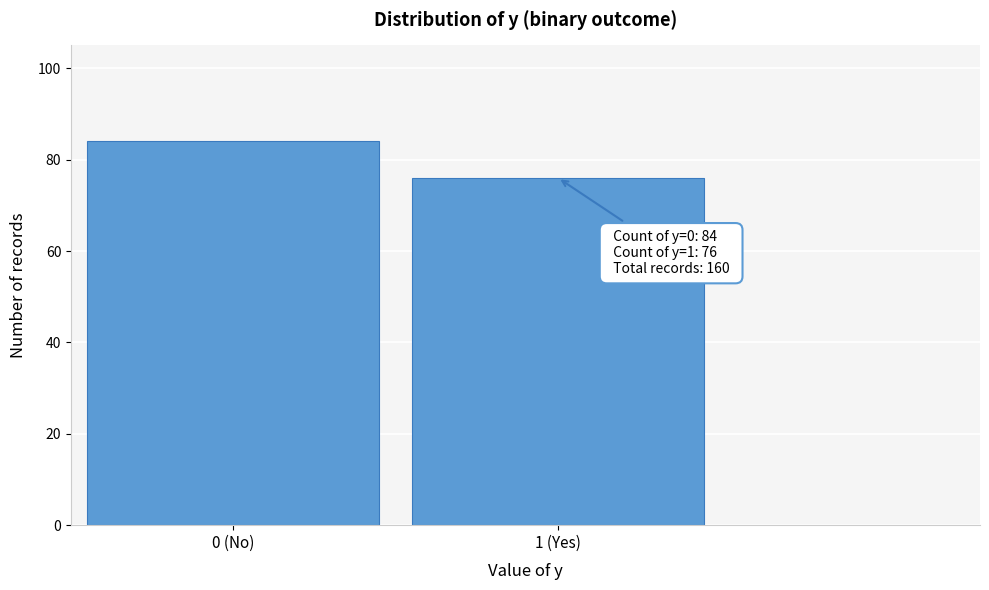

Reading left to right, list all the values displayed in this chart.

0 (No)=84	1 (Yes)=76